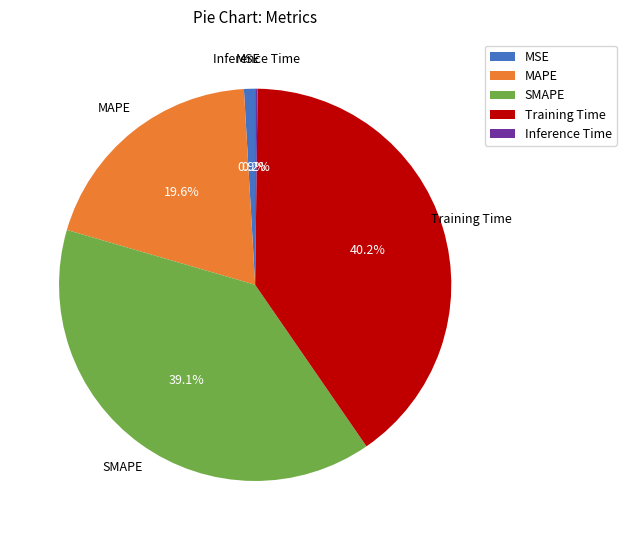

Which slice is the largest?

Training Time